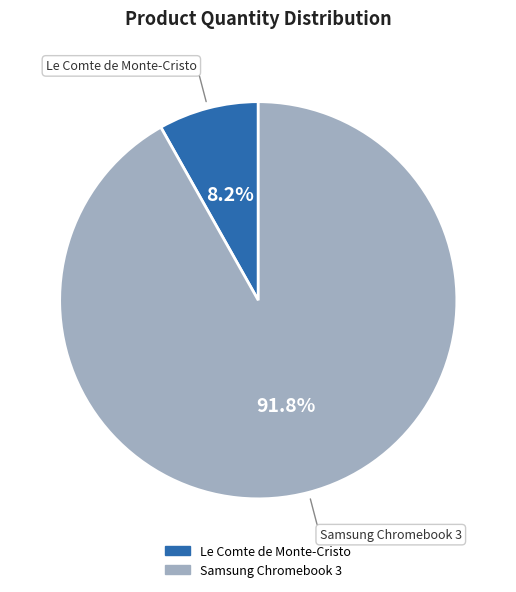

Which category has the smallest portion of the pie?

Le Comte de Monte-Cristo